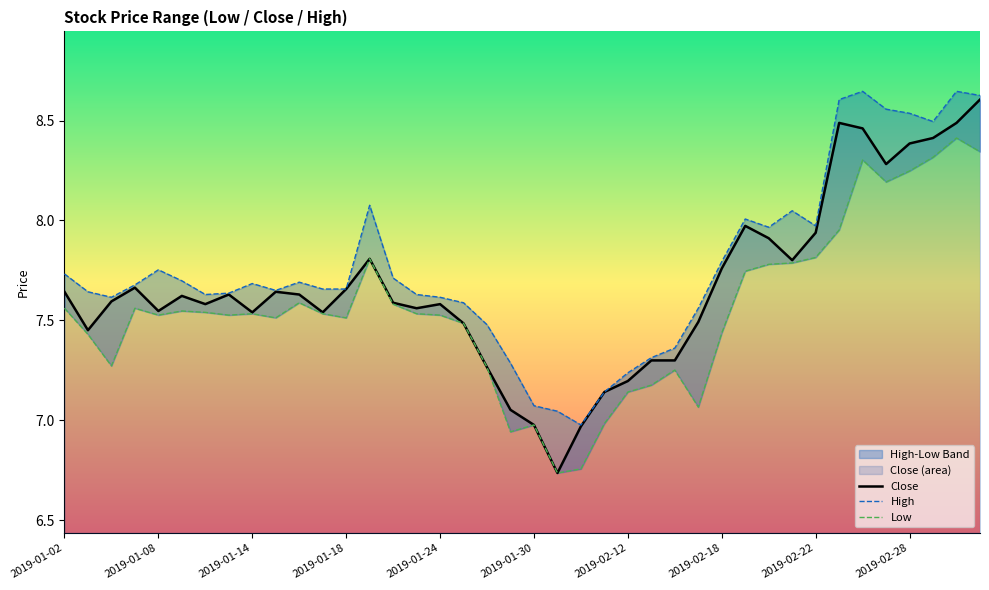

What position from the left is 15?

16